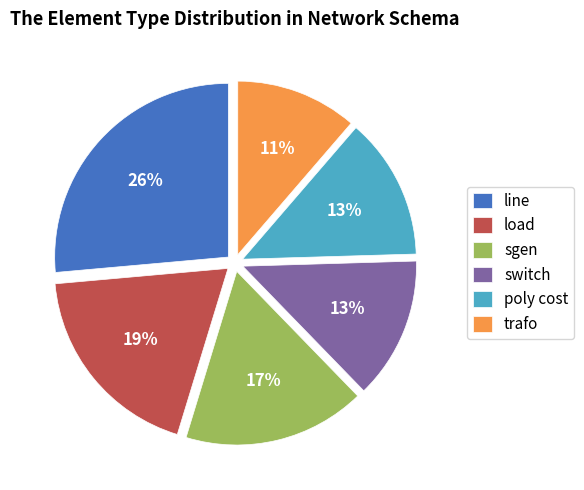

Approximately how many times larger is the value at poly cost compared to switch?

1.0